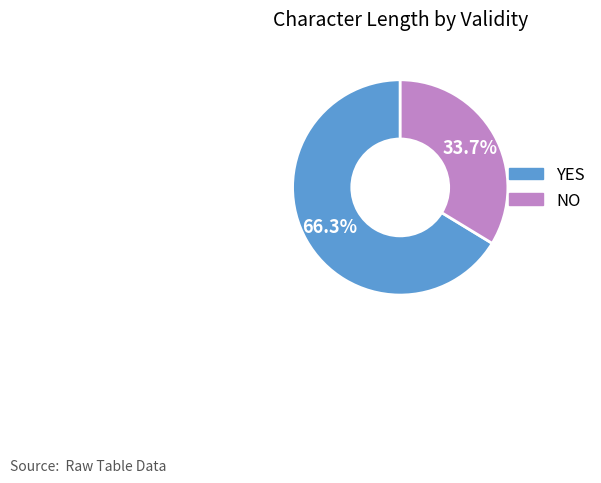

Is there a majority slice in this chart?

Yes